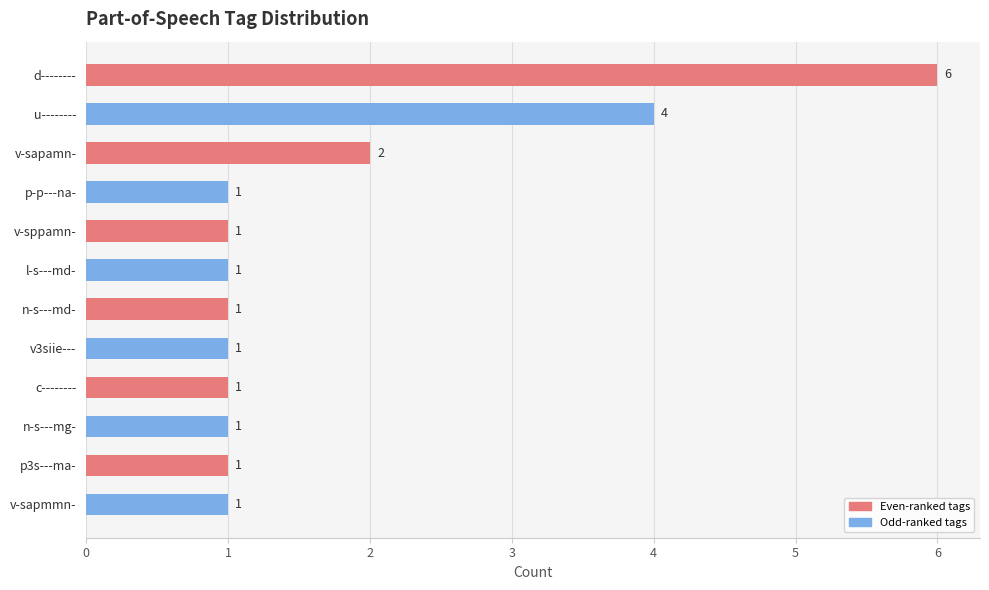

What is the maximum value shown in the chart?

6